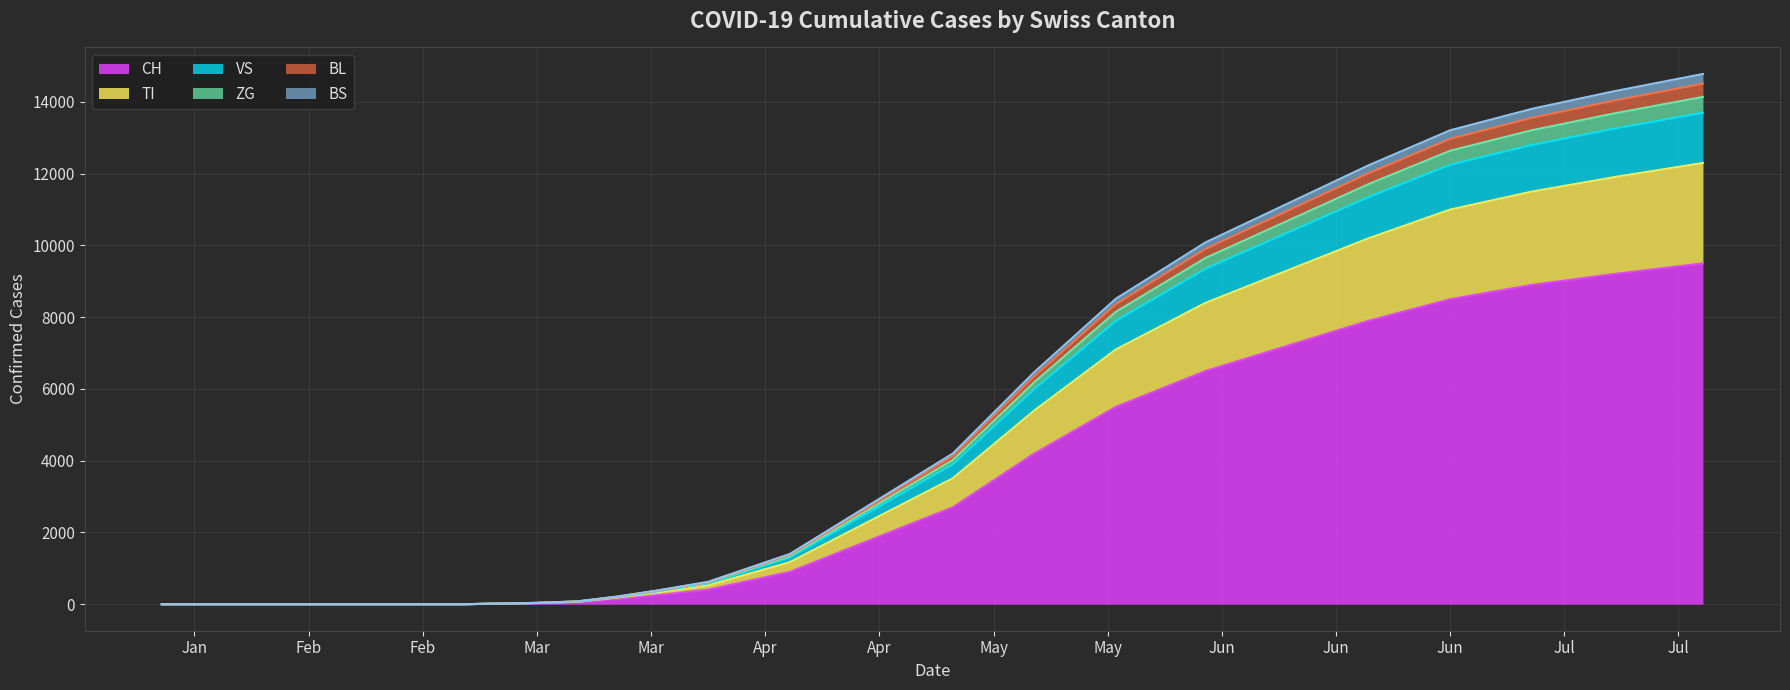

True or false: TI has more than 1 points higher than both neighbors.

False